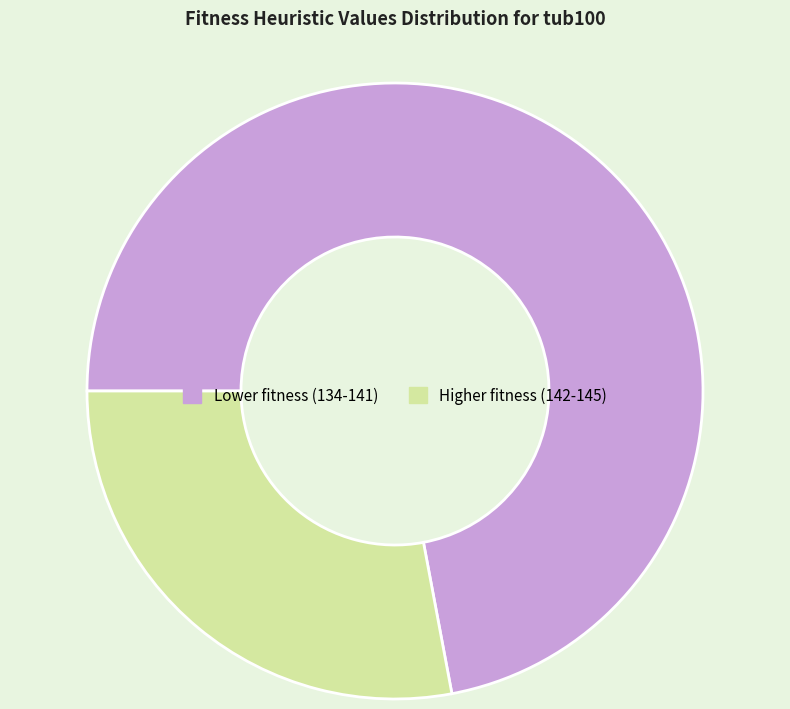

Does any single category account for the majority?

Yes